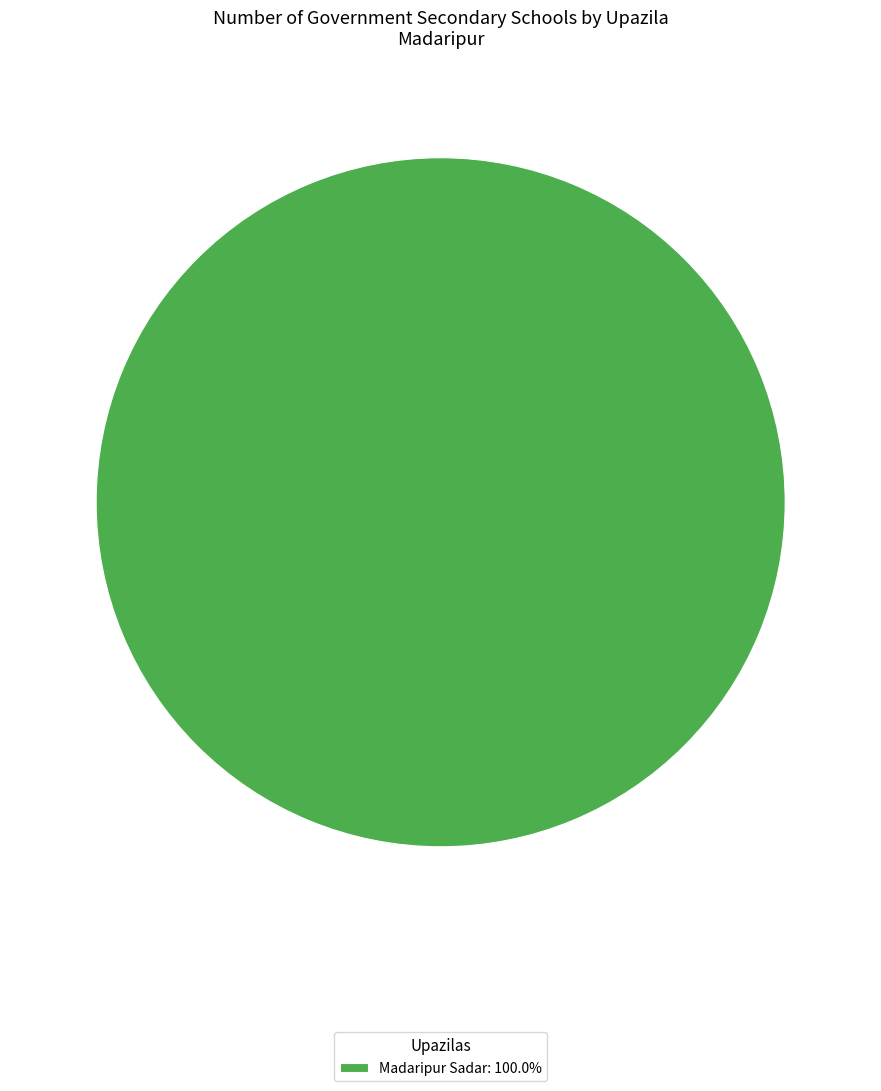

Is there a majority slice in this chart?

Yes